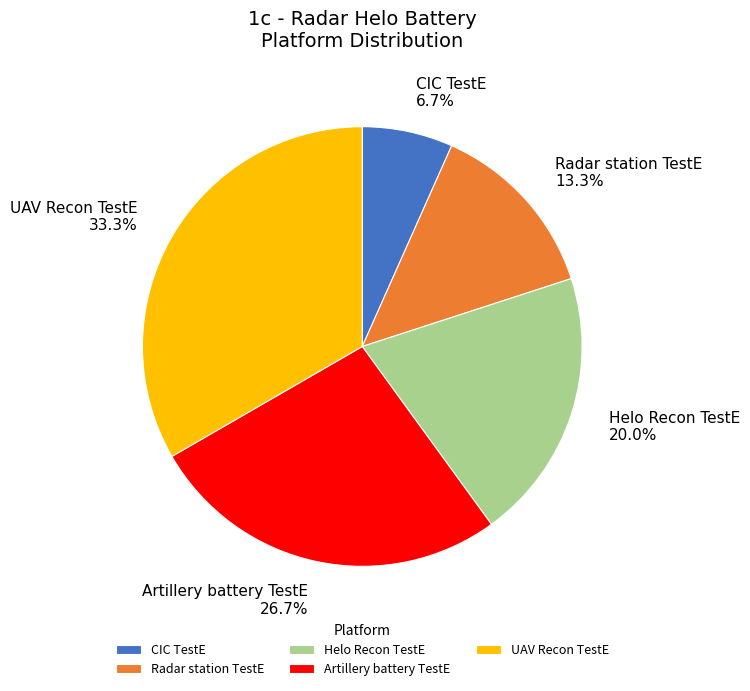

How many slices are in this pie chart?

5